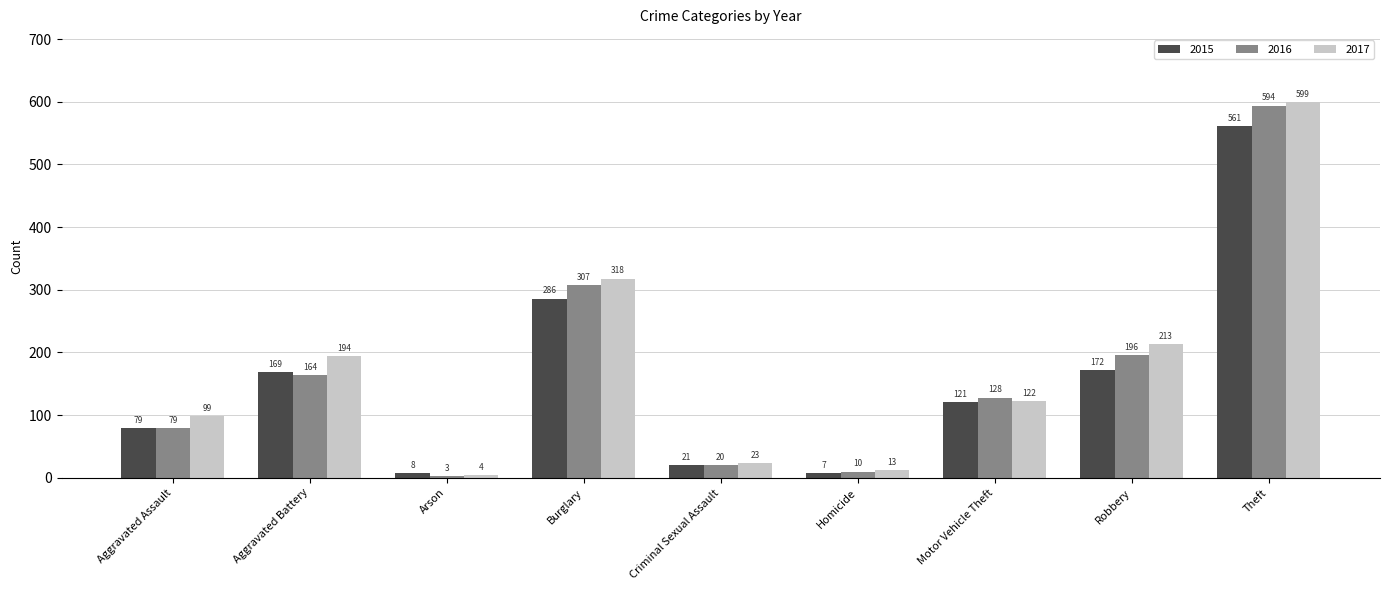

Is it true that 2017 equals 194 at Aggravated Battery?

True